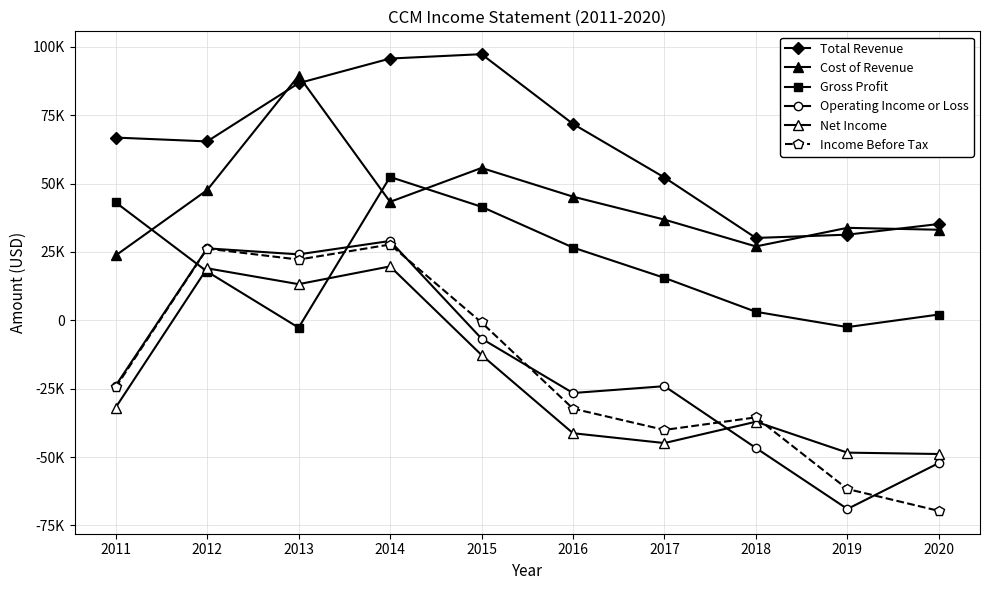

At which label is Cost of Revenue closest to 56550?

2015